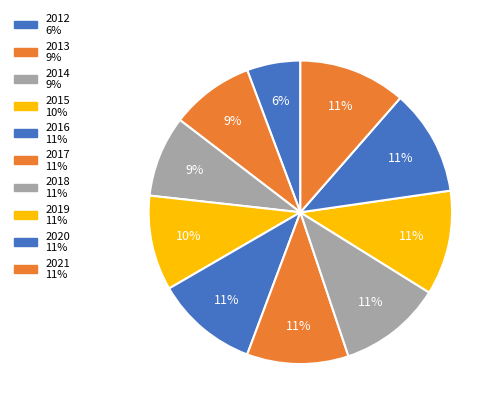

How many segments does this pie chart have?

10